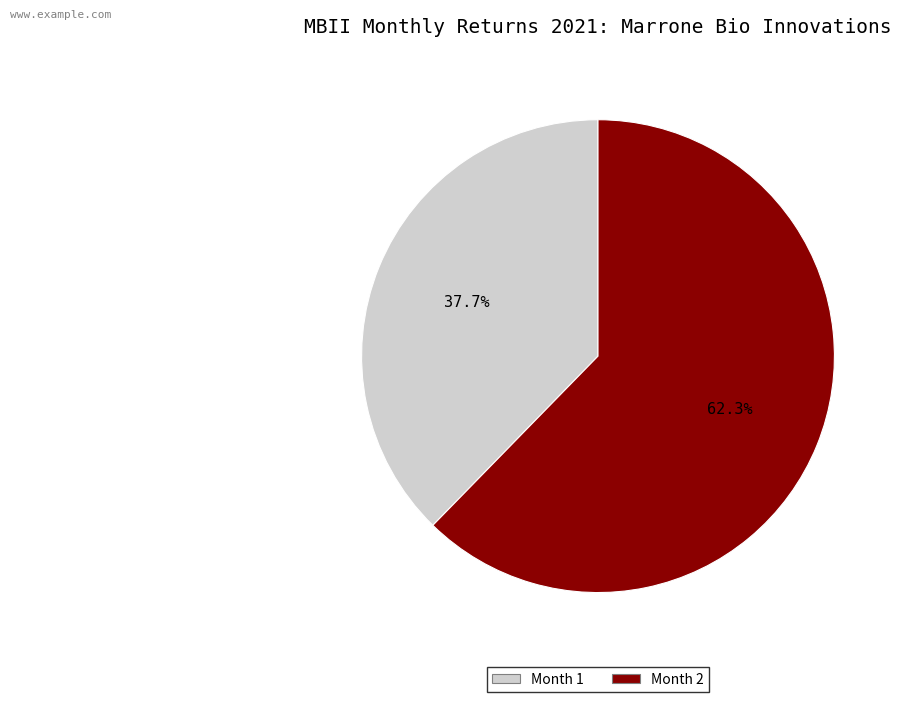

What percentage is NOT represented by Month 1?

62.3%